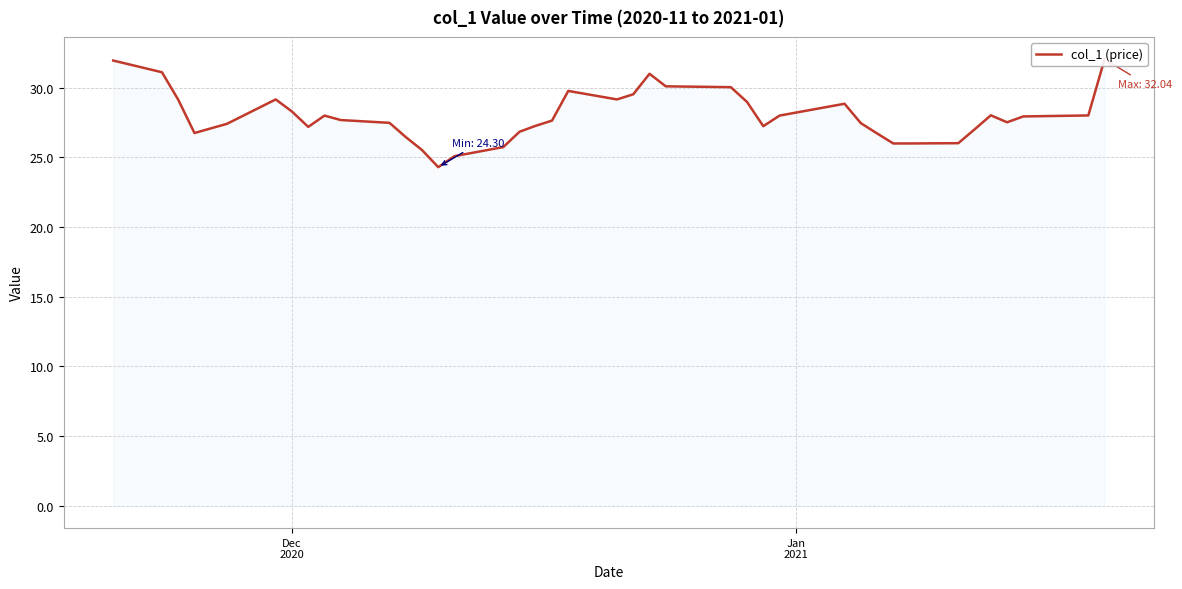

At which label does the data first exceed 27?

Dec
2020